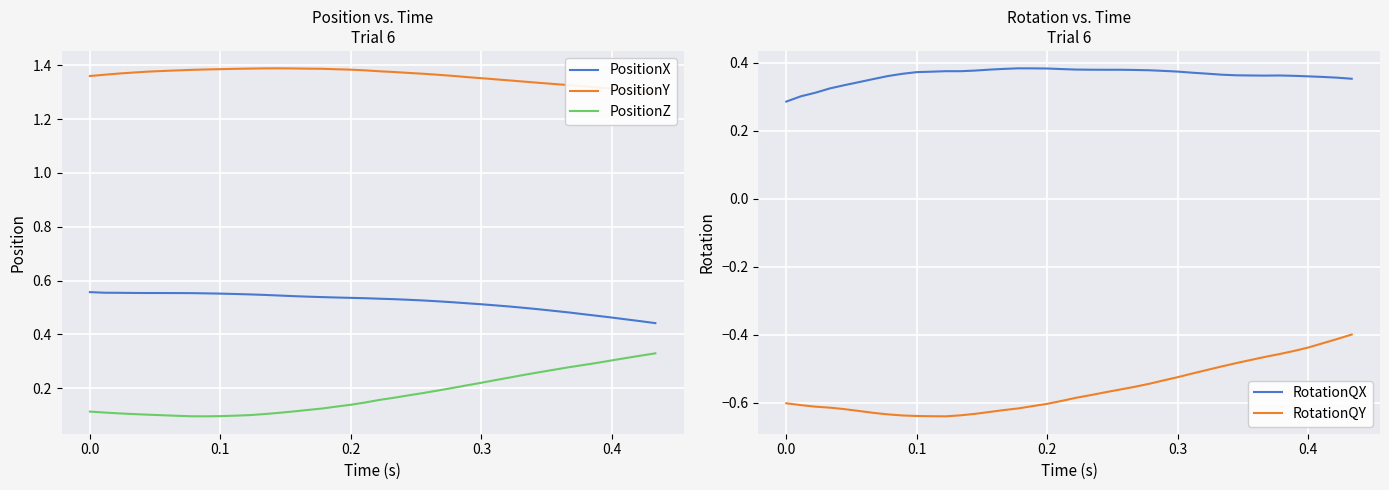

The value of PositionZ at 0.0 is 0.0. True or false?

False